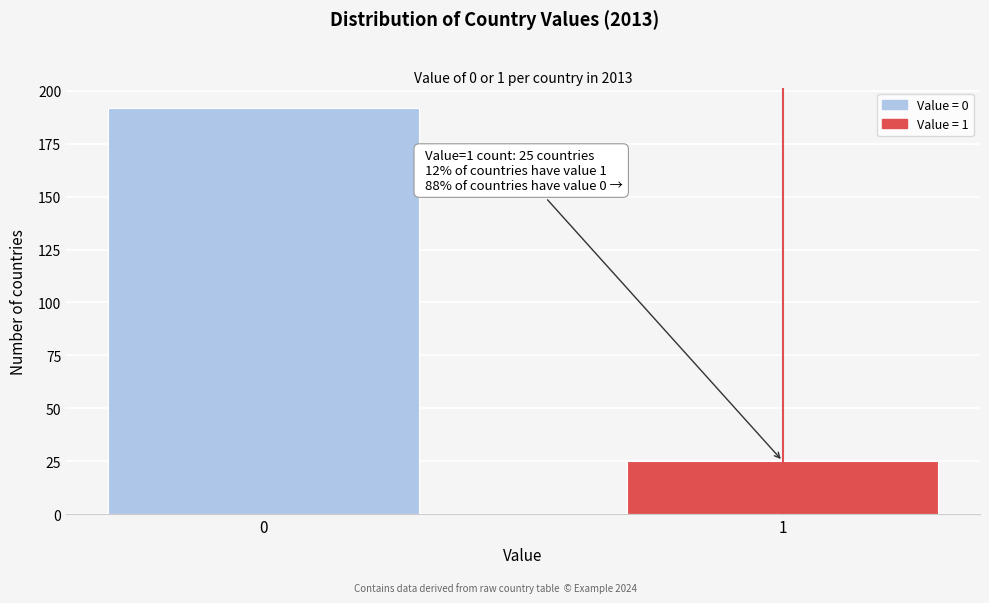

Reading left to right, transcribe all the data shown in this chart.

0=192	1=25